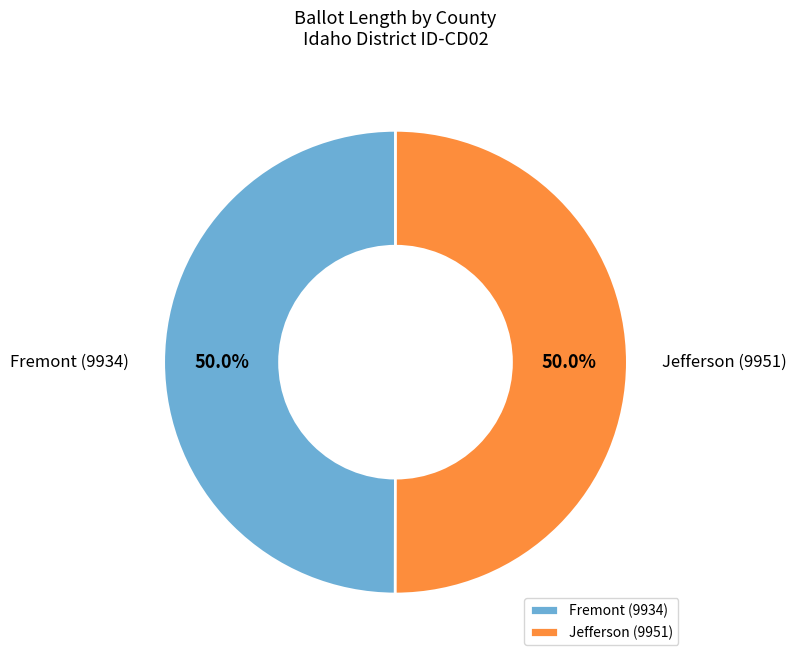

What is the ratio of the value at Fremont (9934) to the value at Jefferson (9951)?

1.0